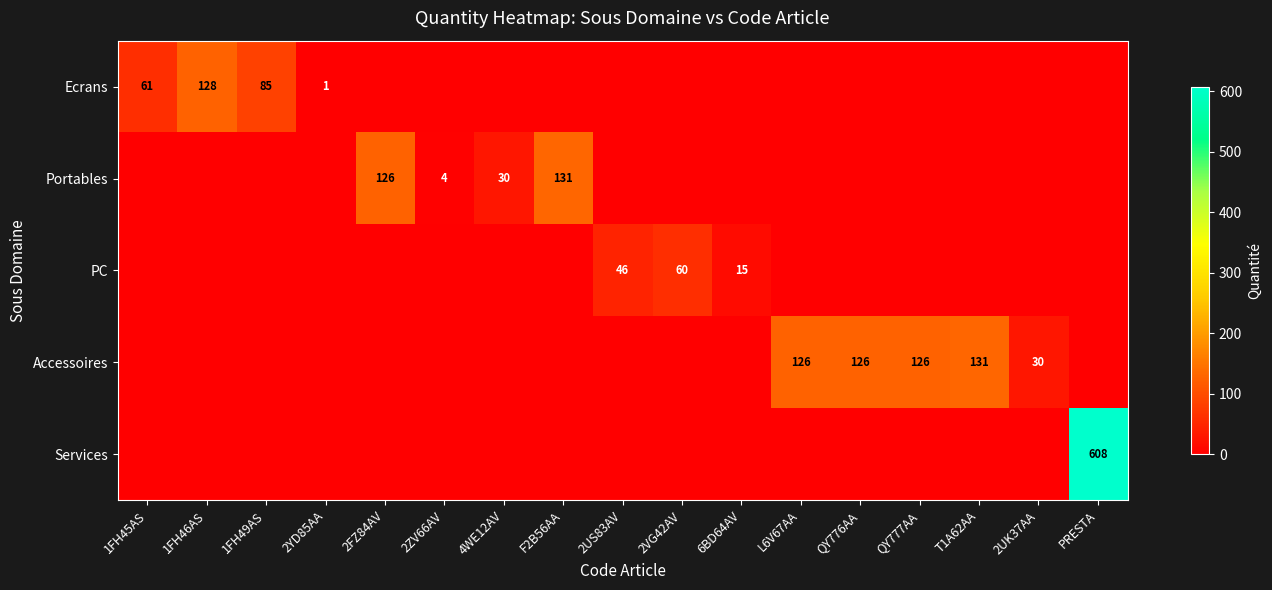

What is the difference between the highest and lowest values at 2FZ84AV?

126